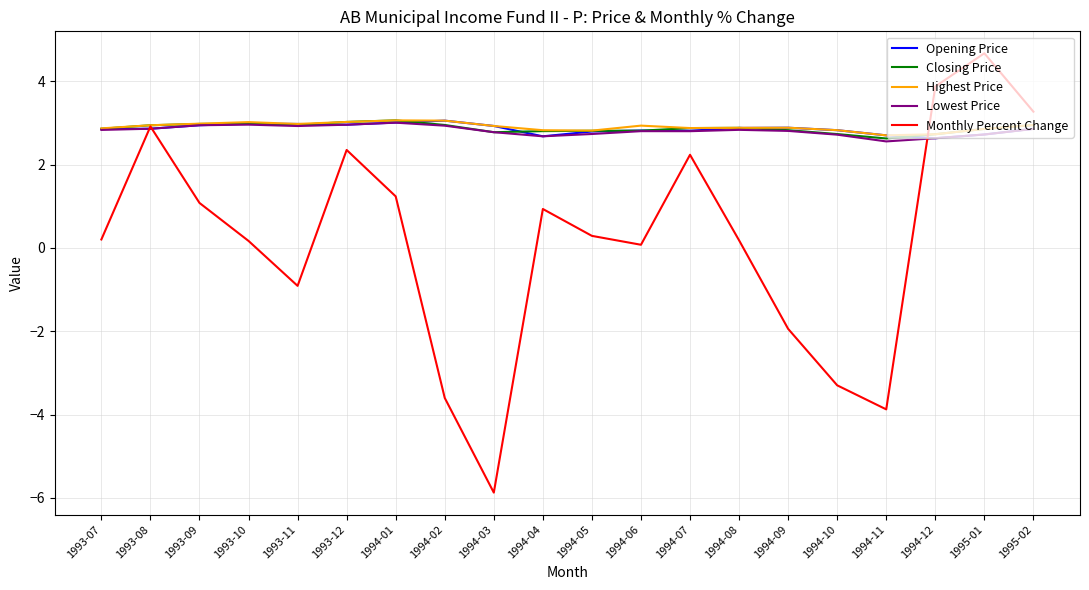

Does the chart have visible grid lines?

Yes